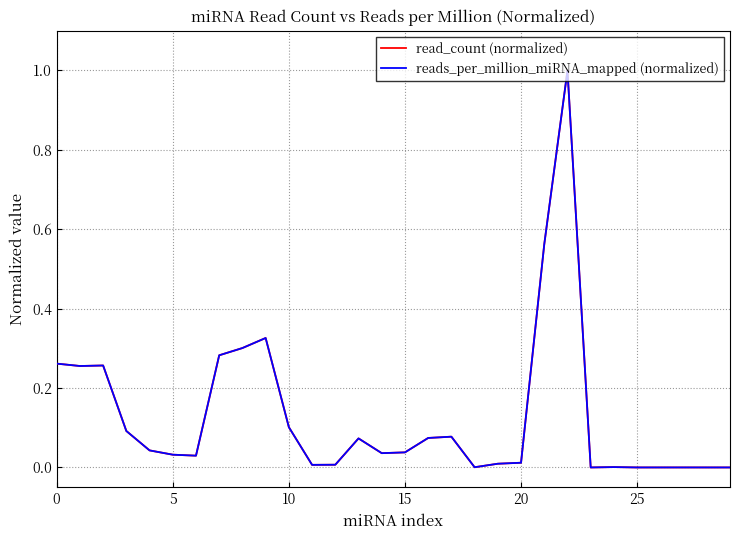

List the series in order of their overall mean, lowest first.

reads_per_million_miRNA_mapped (normalized), read_count (normalized)